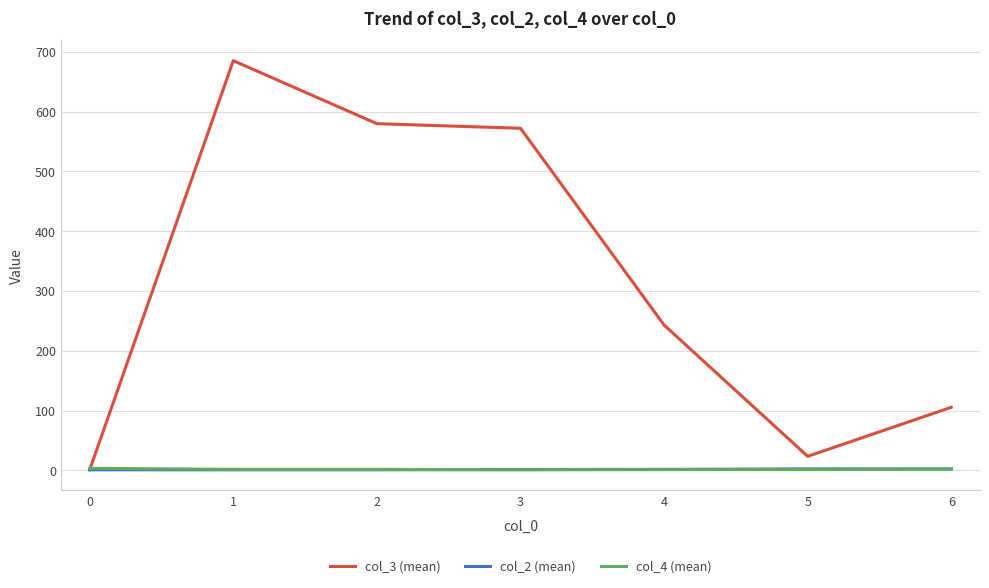

Which series has the widest spread of values?

col_3 (mean)